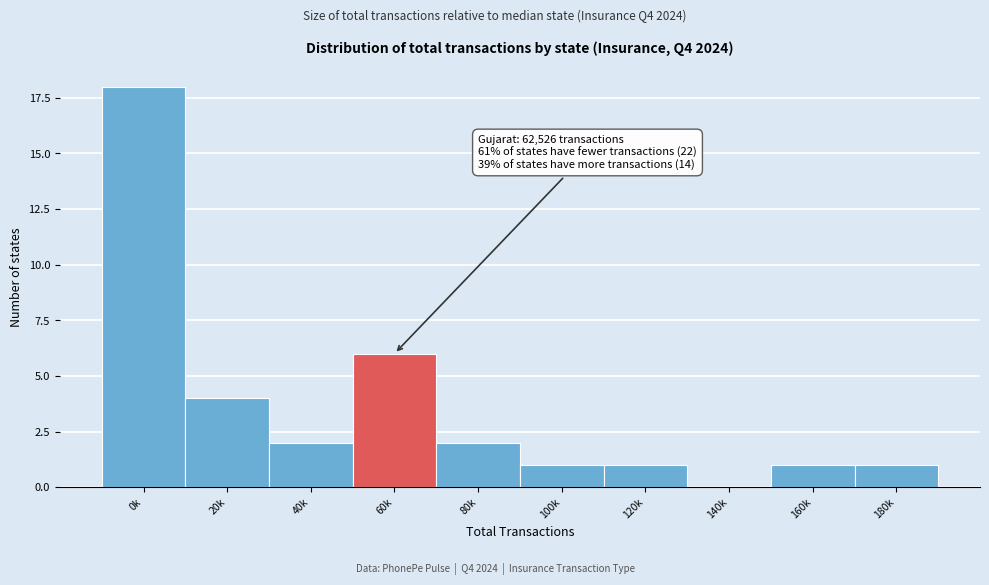

Reading right to left, what are all the values shown in this chart?

180k=1	160k=1	140k=0	120k=1	100k=1	80k=2	60k=6	40k=2	20k=4	0k=18